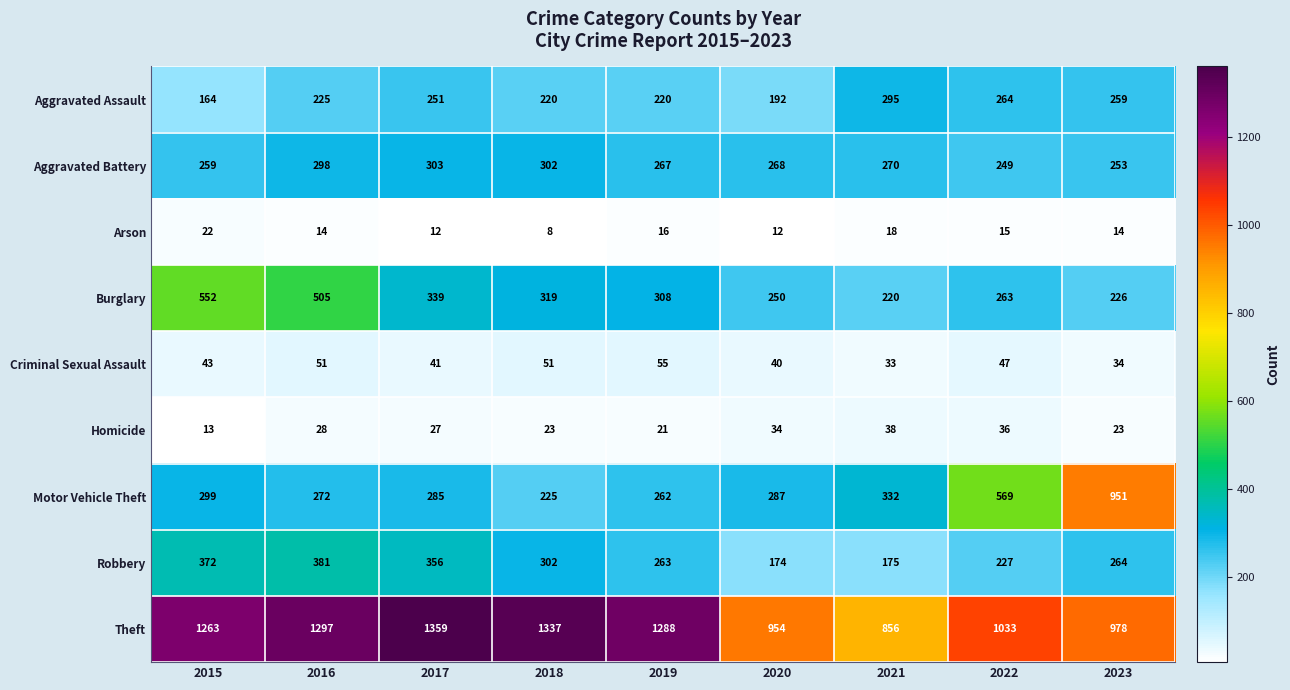

Between 2022 and 2023, which series saw the biggest shift?

Motor Vehicle Theft